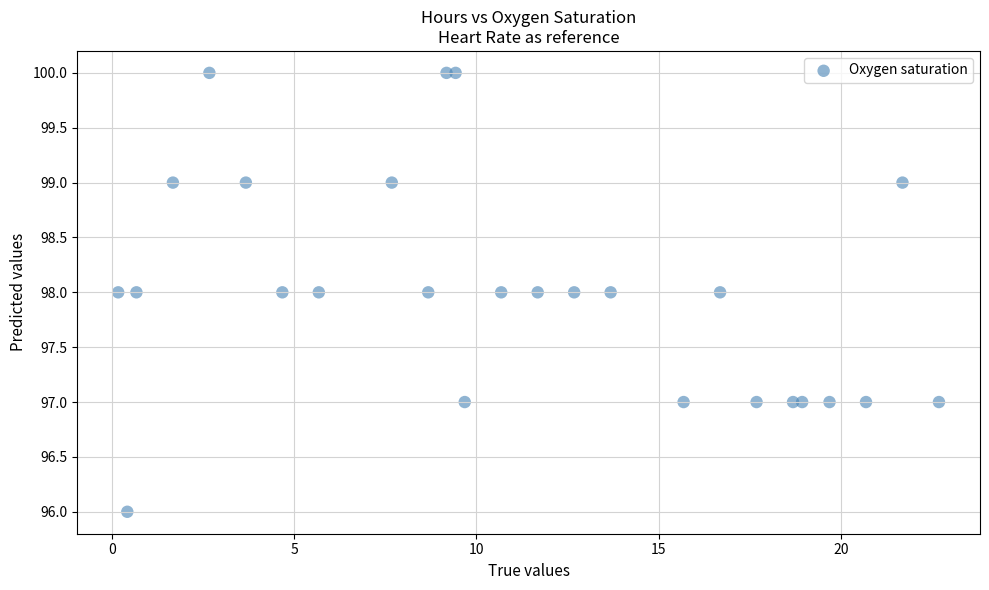

What is the range of Y values (max minus min)?

4